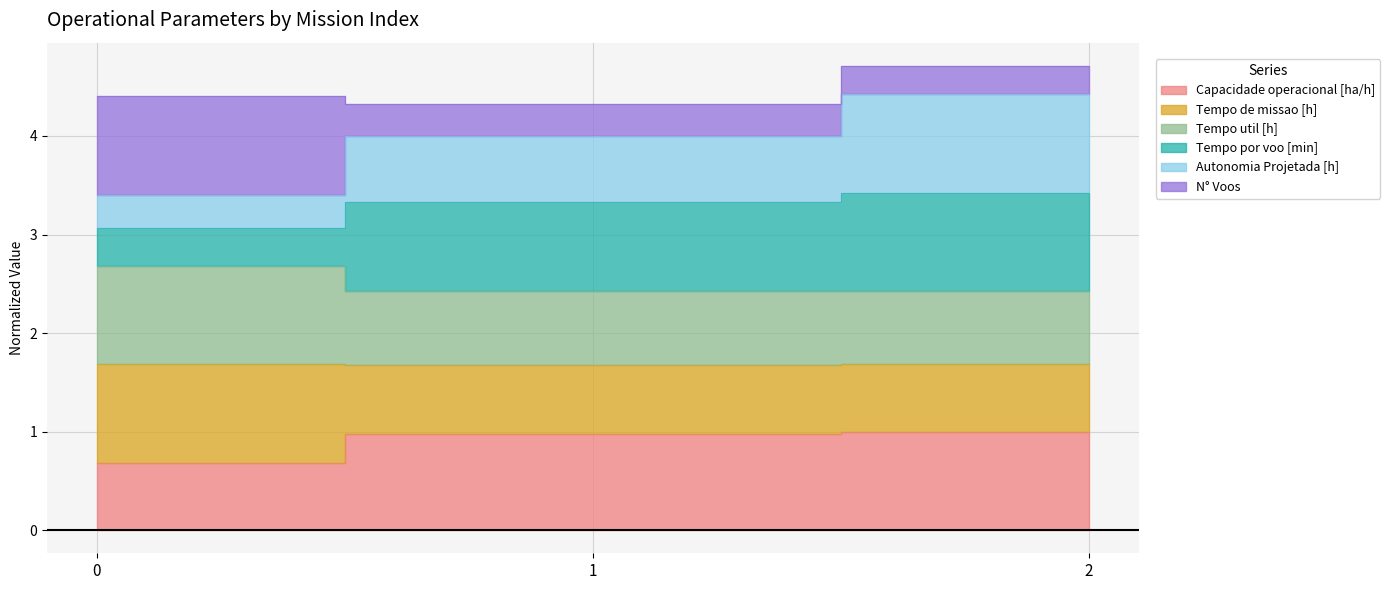

Rank the categories by Capacidade operacional [ha/h] value from highest to lowest.

2, 1, 0